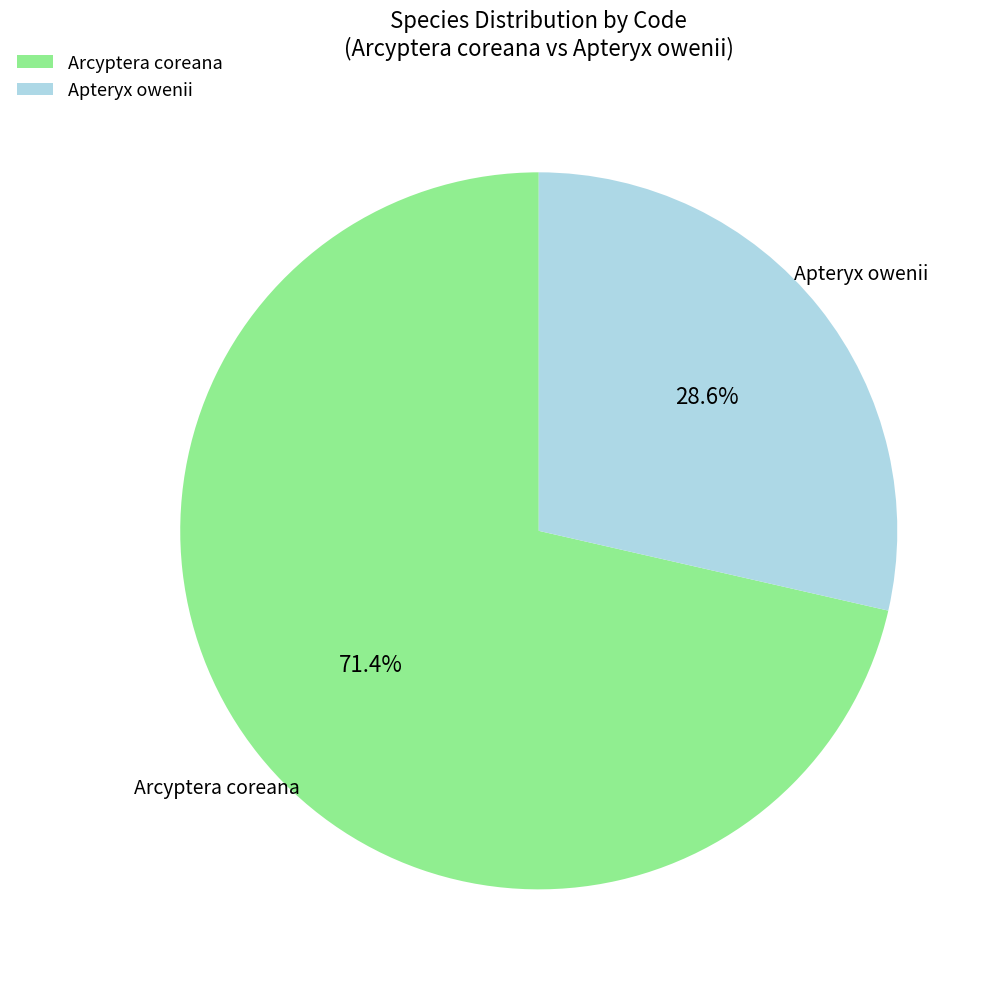

What is the smallest slice in the pie chart?

Apteryx owenii